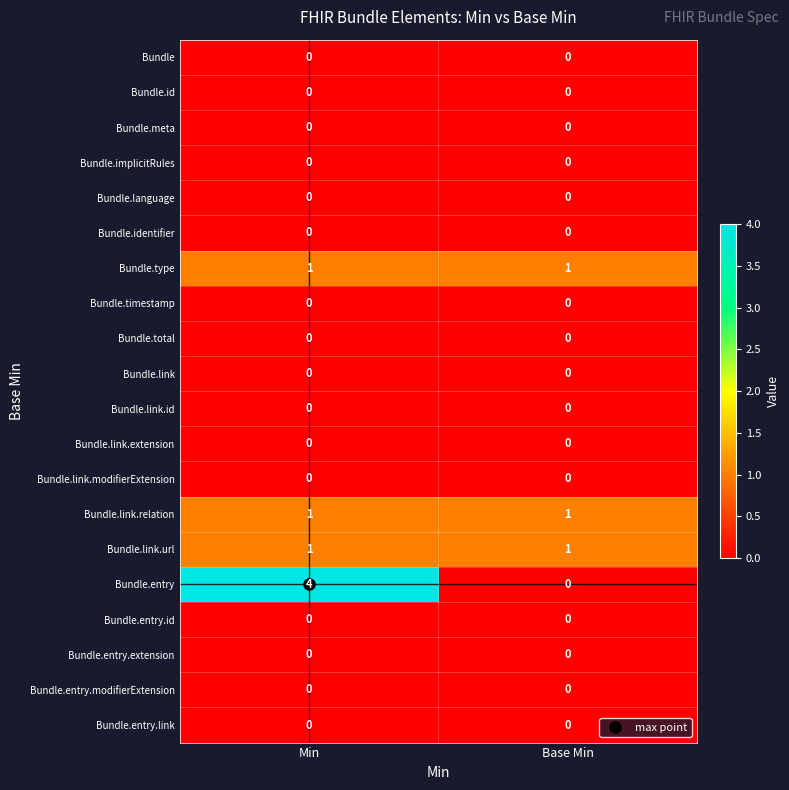

Which series changed the most between Min and Base Min?

Bundle.entry